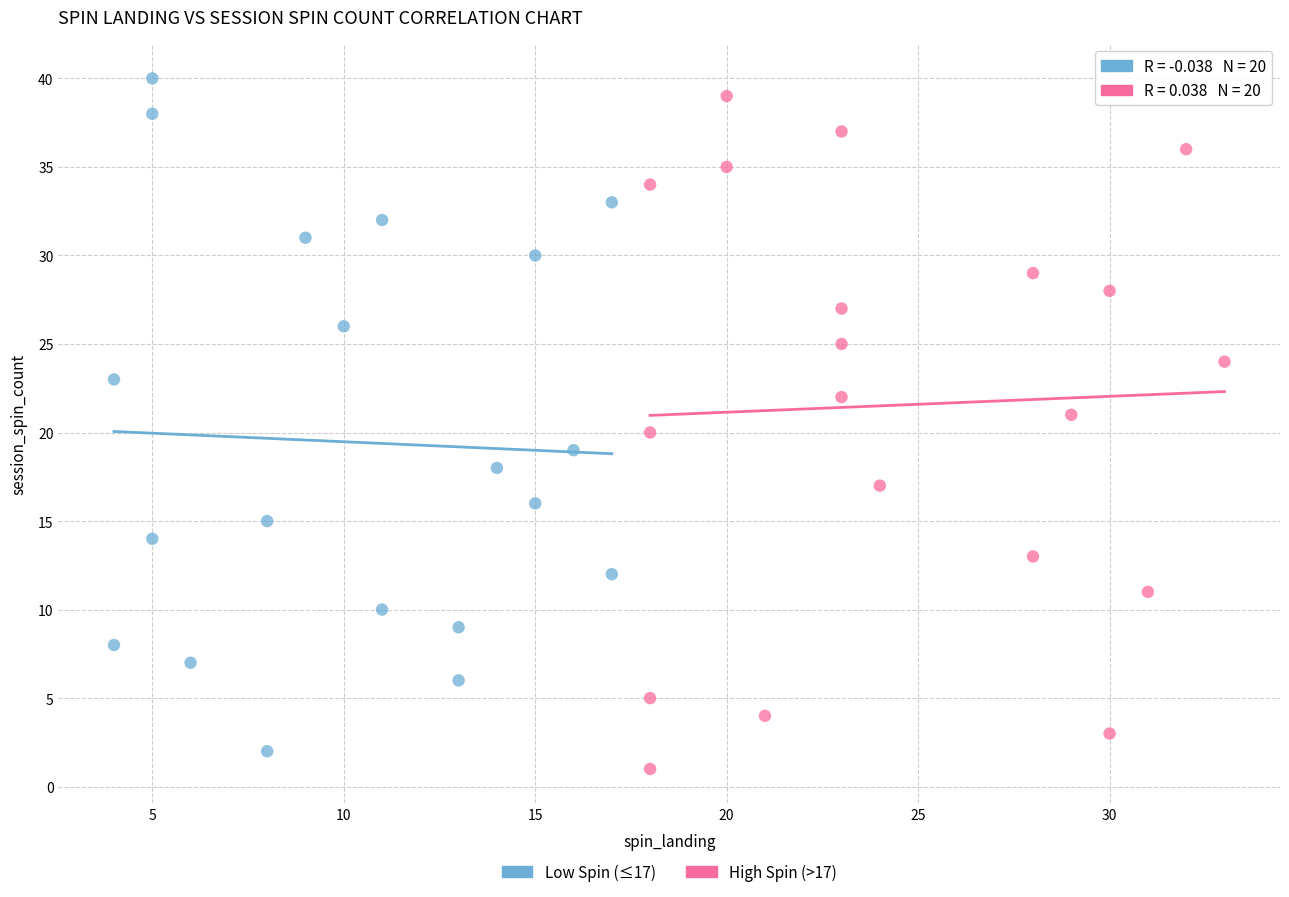

What are all the series names shown in the legend?

Low Spin (≤17), High Spin (>17)